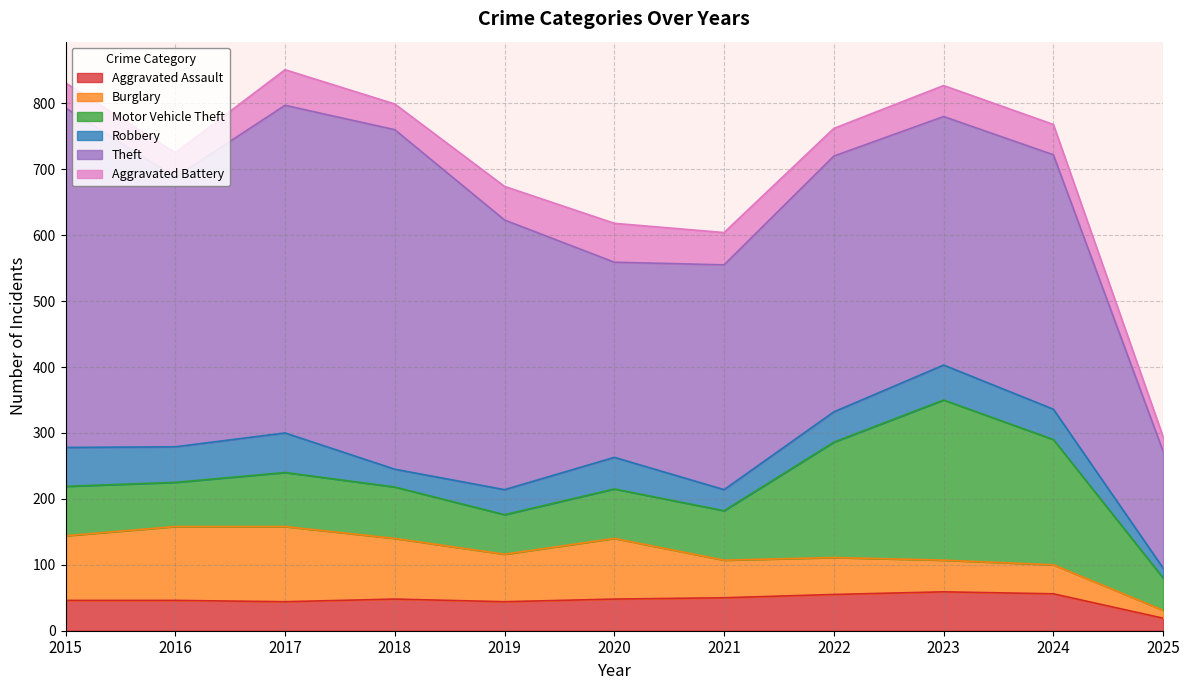

Reading right to left, transcribe all the data shown in this chart.

Aggravated Assault: 19	56	59	55	50	48	44	48	44	46	46
Burglary: 12	44	48	56	57	92	72	92	114	112	98
Motor Vehicle Theft: 49	190	243	175	75	75	60	78	82	67	75
Robbery: 15	46	53	46	32	48	38	27	60	54	59
Theft: 177	386	377	388	341	296	409	515	497	409	515
Aggravated Battery: 22	46	47	42	49	59	51	39	54	37	38